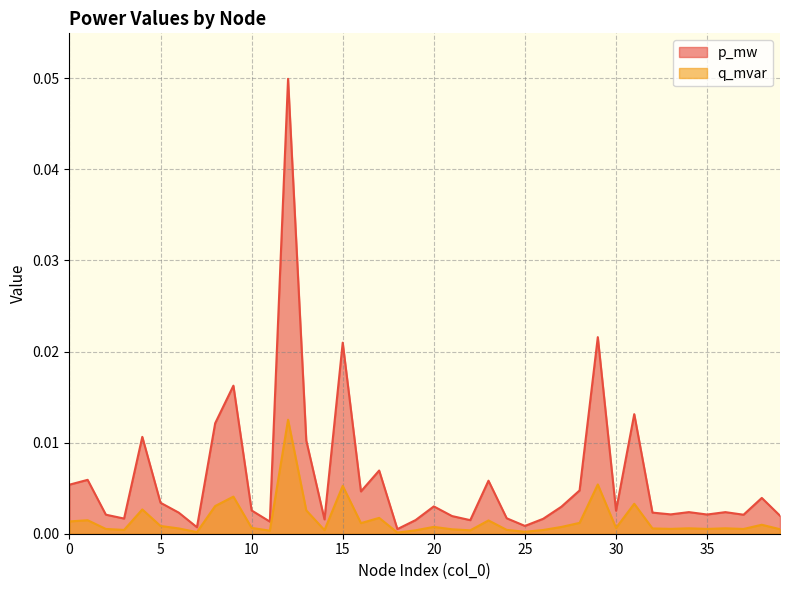

Does the chart have visible grid lines?

Yes